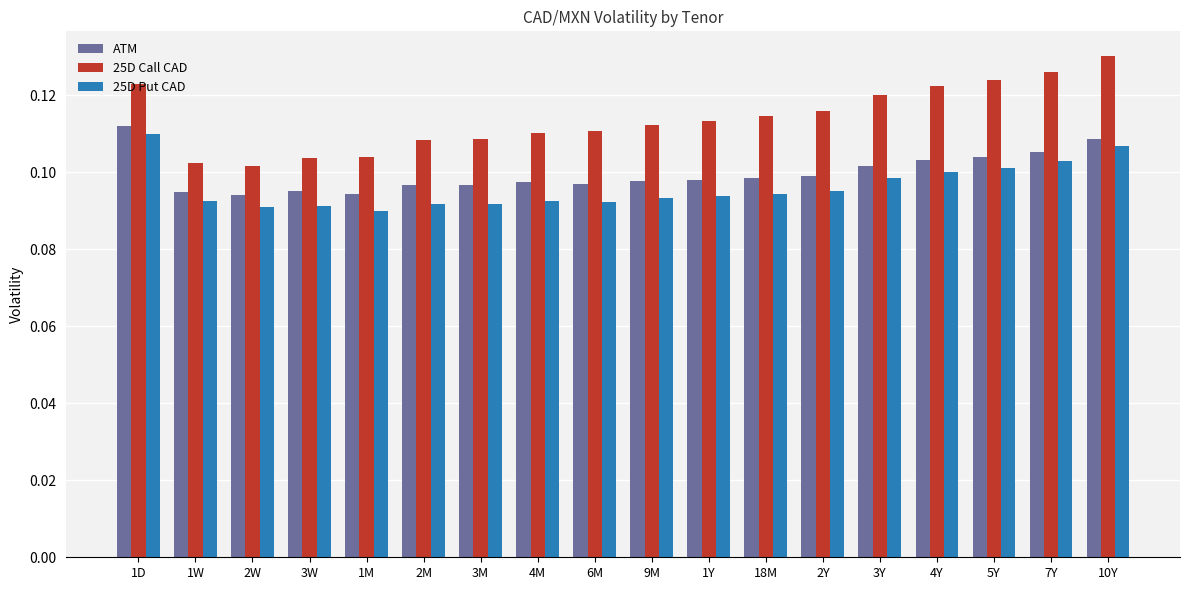

The value of ATM at 4Y is 0.1. True or false?

True